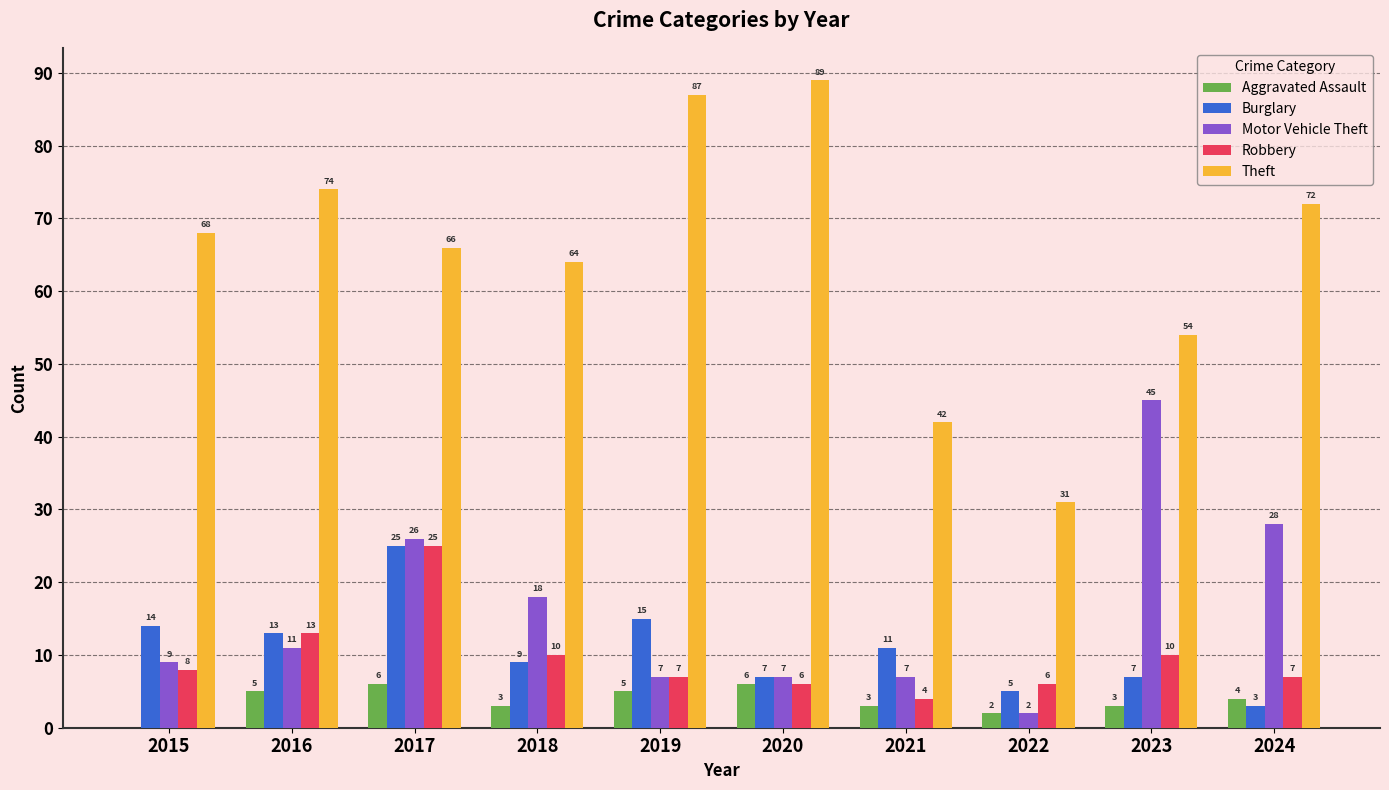

True or false: Burglary has a value of 3 at 2024.

True